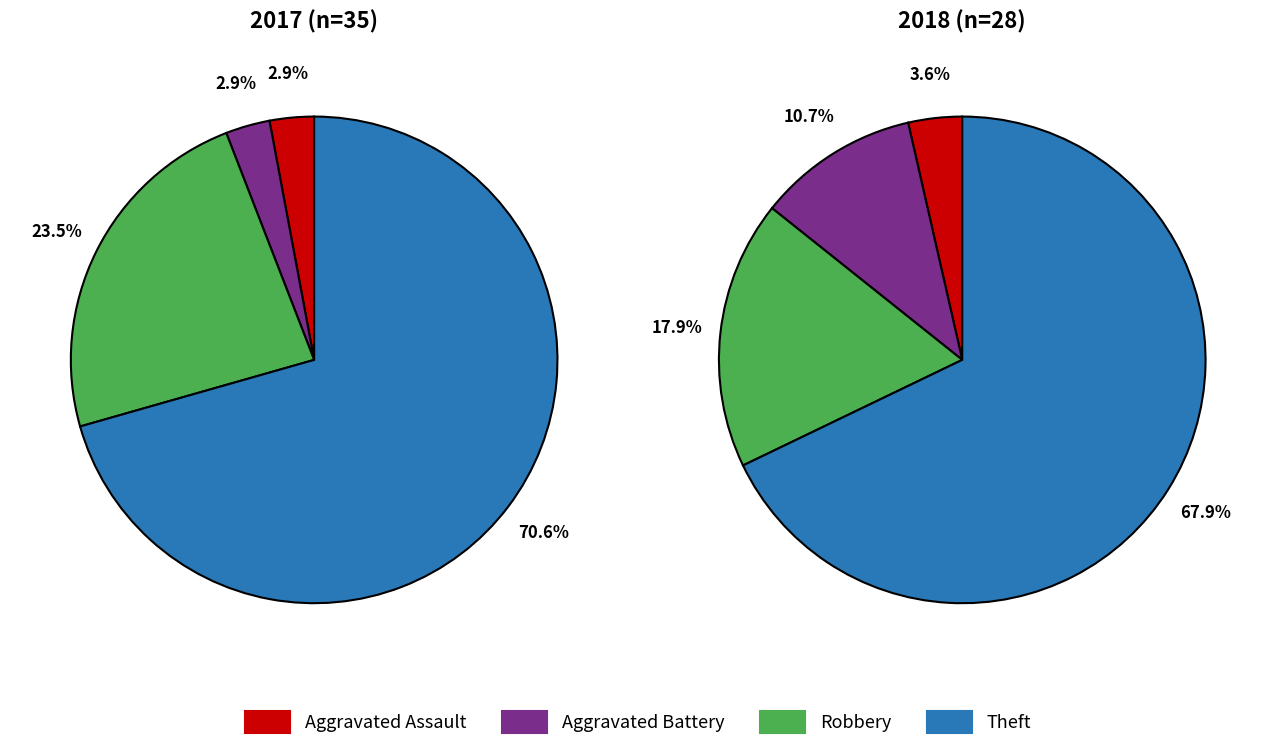

To the nearest percent, what is the average slice percentage?

25%